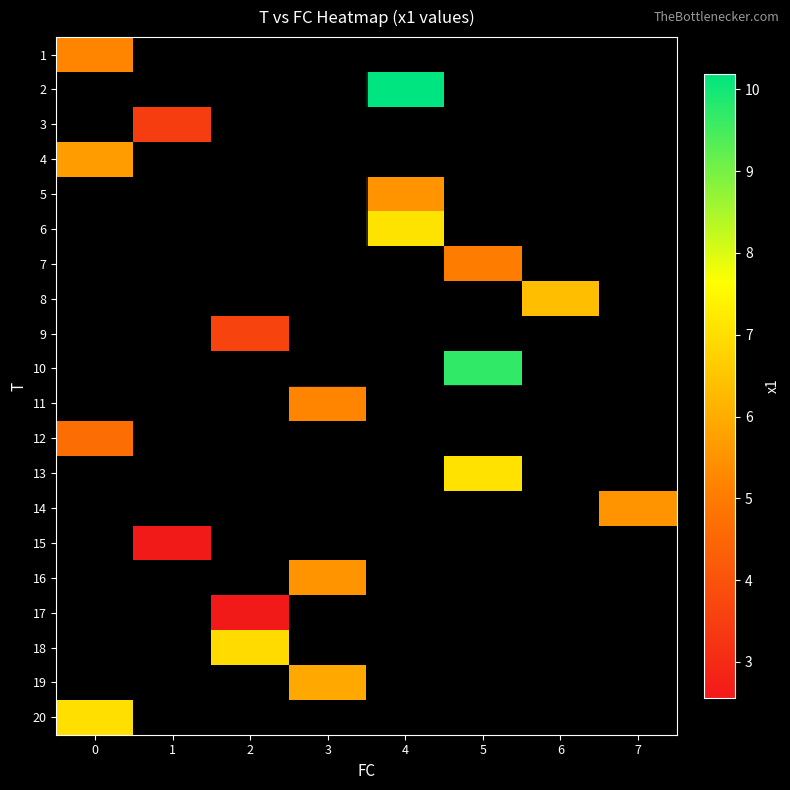

Is the value of 2 at 4 greater than the value of 7 at 2?

No